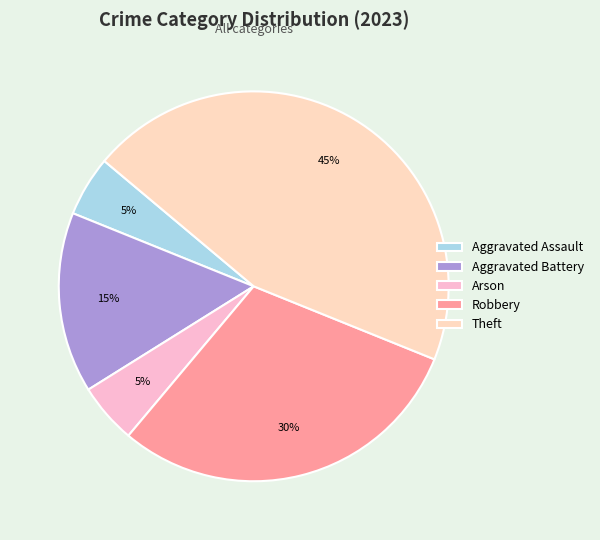

Is it true that Aggravated Battery is 25% of the pie?

False